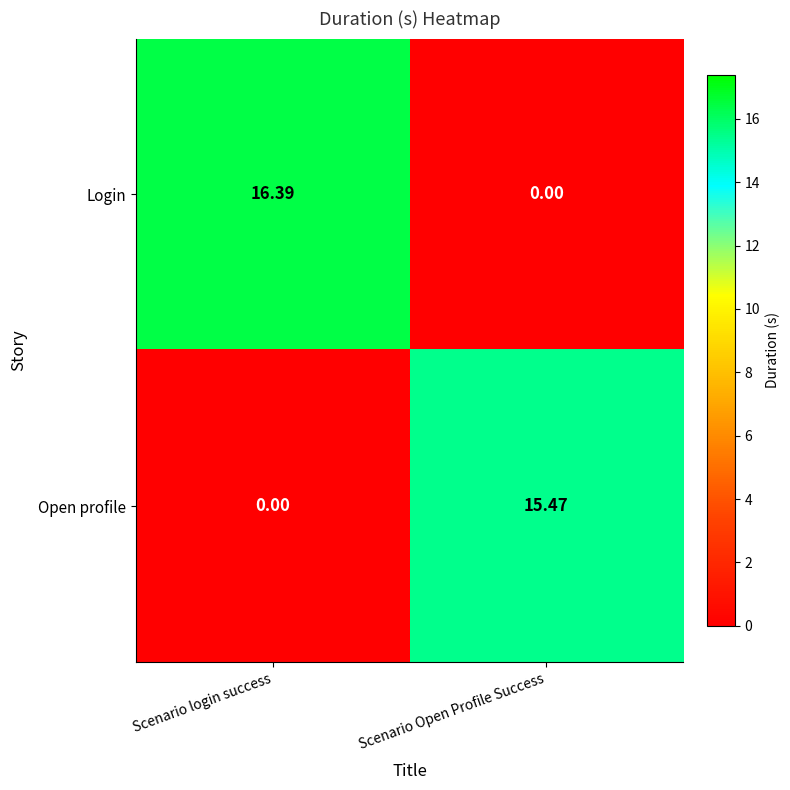

At which category is the sum across all series the highest?

Scenario login success